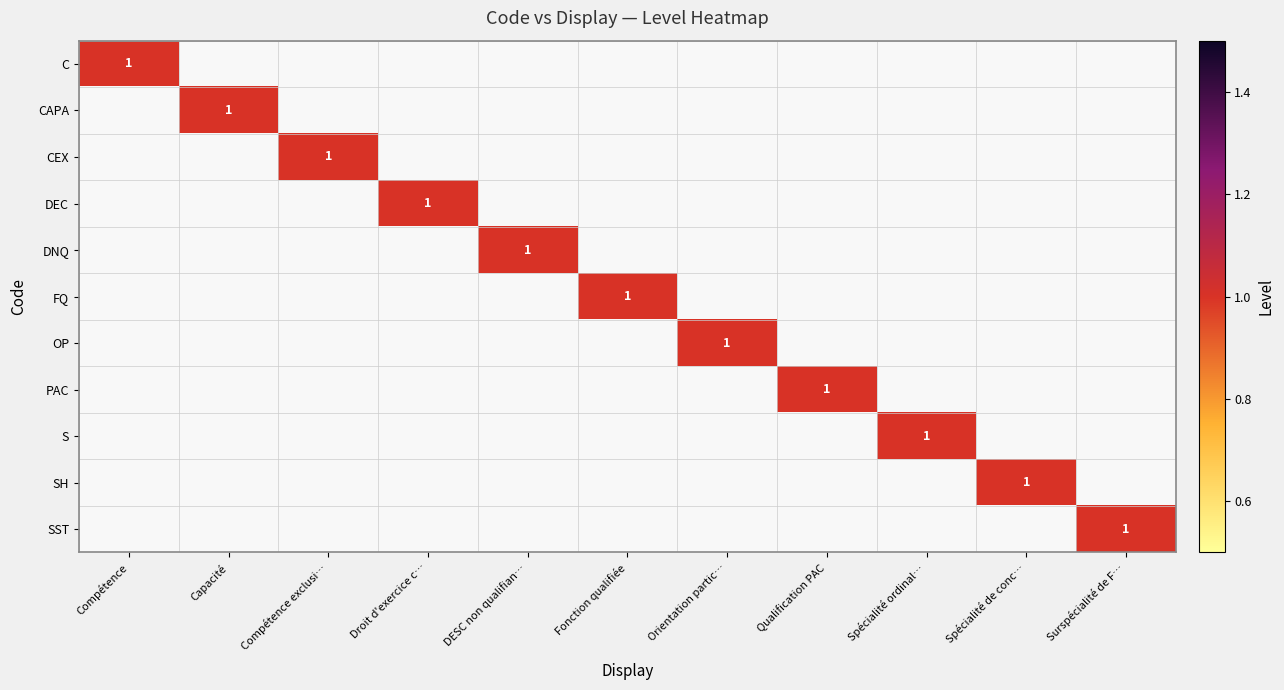

At how many categories does at least one series exceed 0?

11